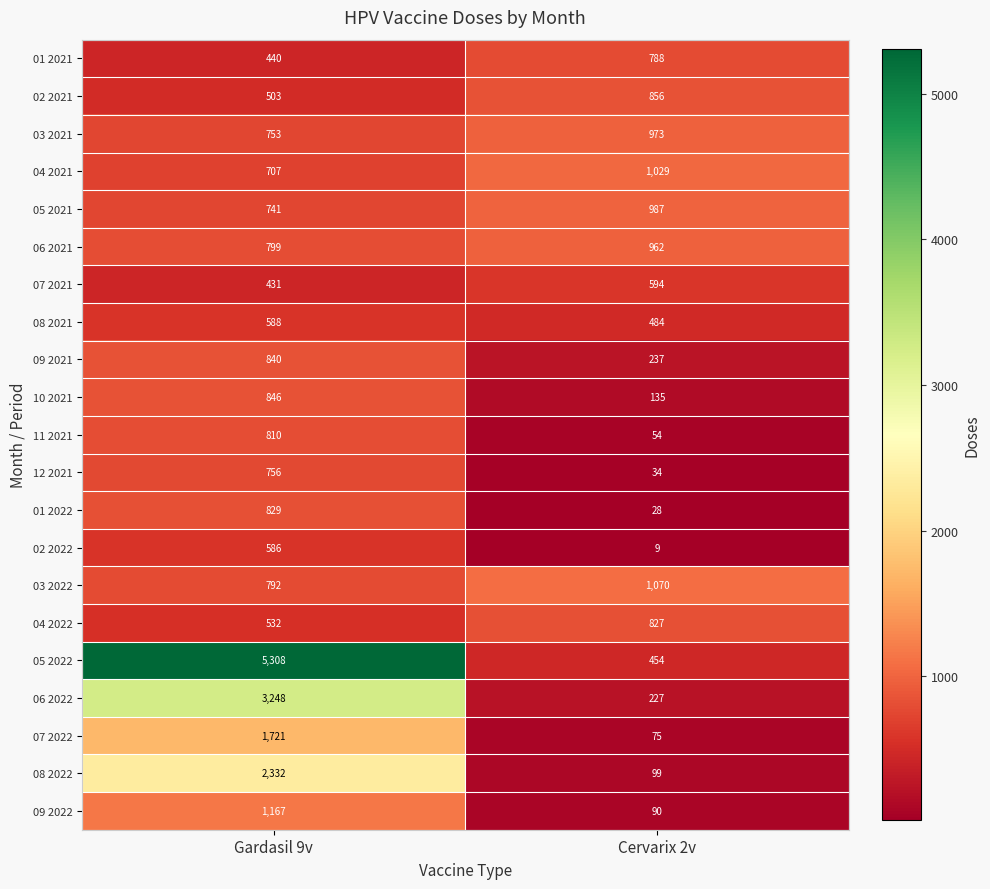

At how many categories does at least one series exceed 3074?

1